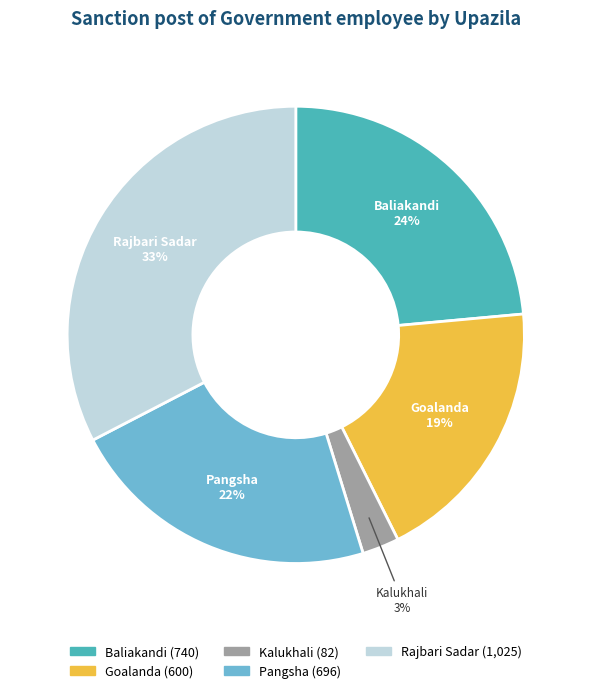

True or false: Baliakandi accounts for 24% of the total.

True